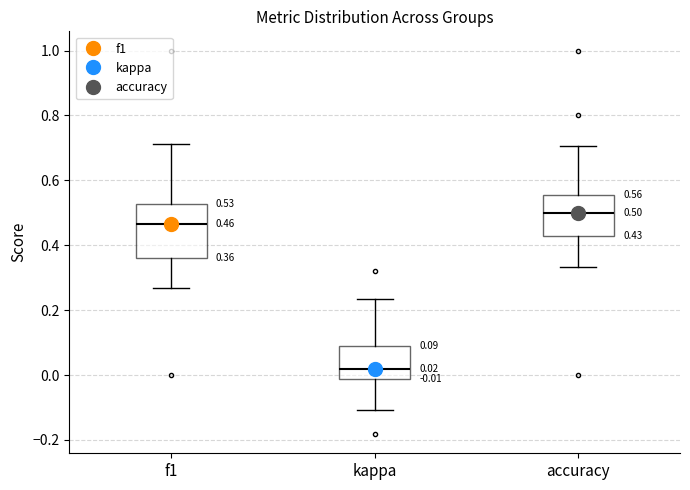

Comparing the boxes themselves (not the whiskers), which one is the tallest?

f1